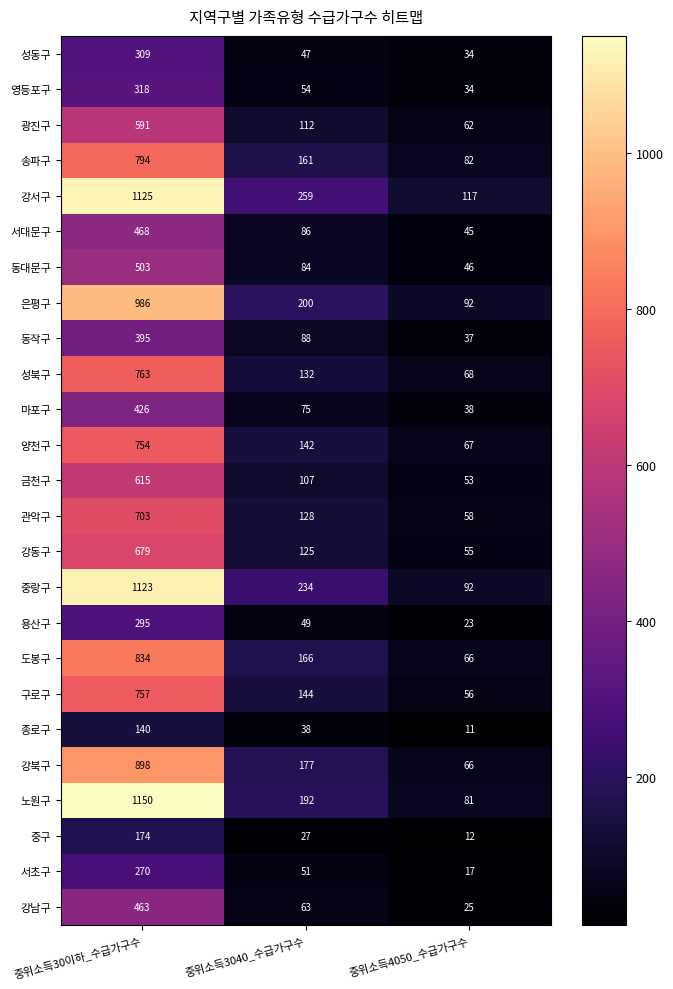

List the labels in order of 성동구 value, smallest first.

중위소득4050_수급가구수, 중위소득3040_수급가구수, 중위소득30이하_수급가구수